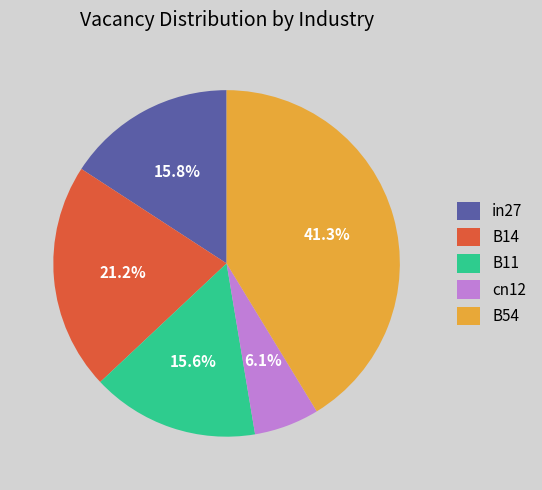

How much of the chart is everything except in27?

84.2%